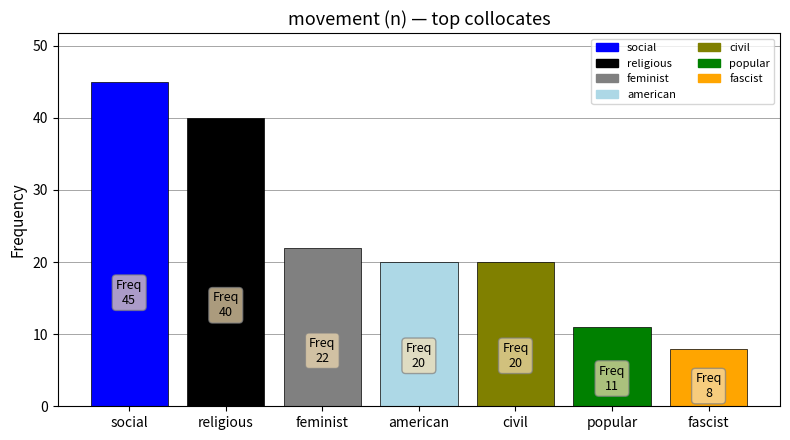

Which series has the widest spread of values?

social